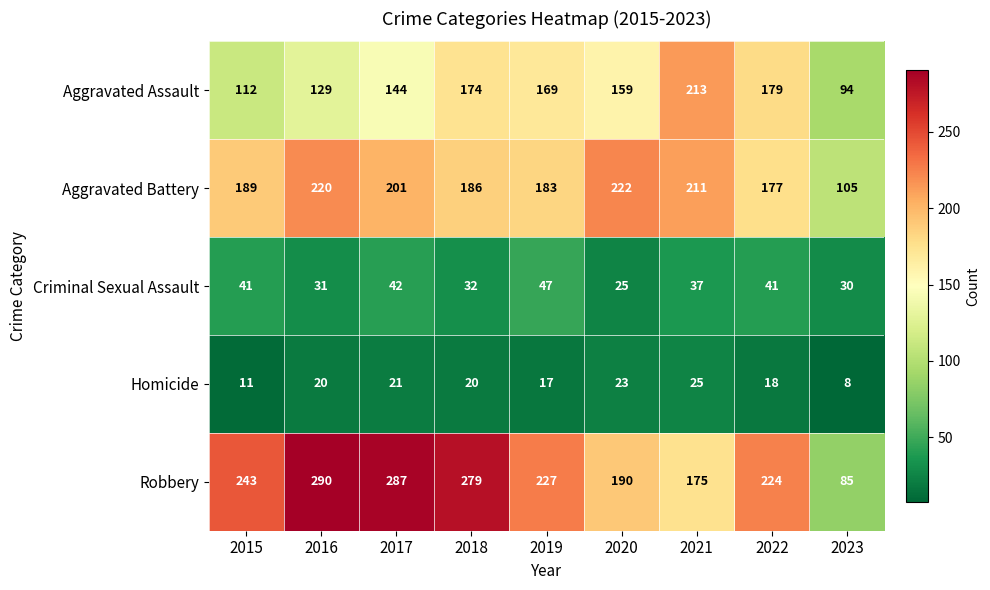

How many categories are shown in the chart?

9